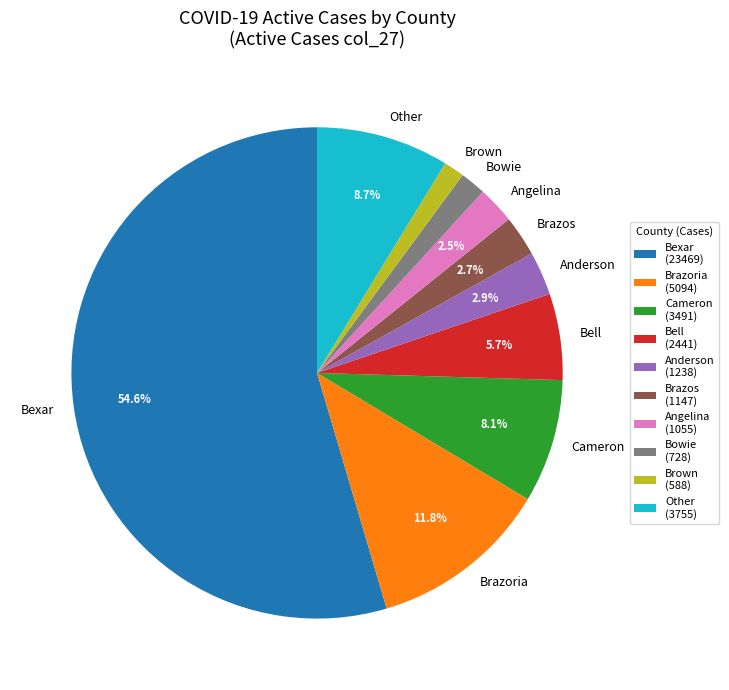

Combined, do Angelina and Bell account for over 50%?

No